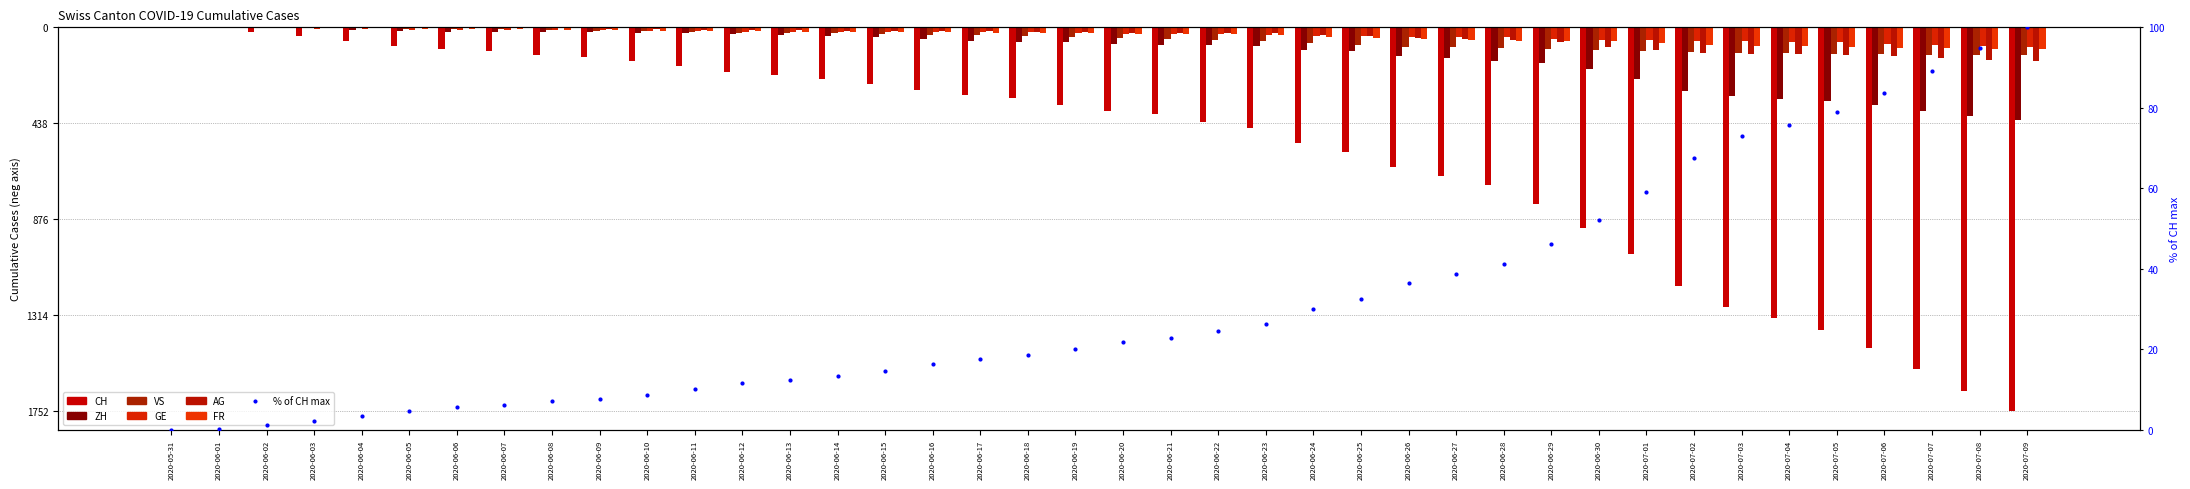

At how many categories does at least one series exceed -1020?

40